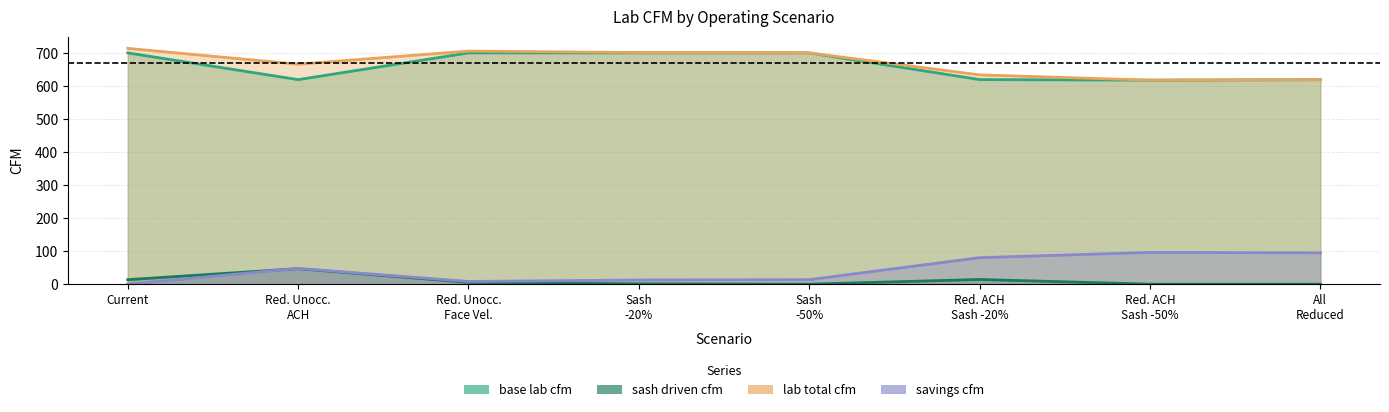

What are all the series names shown in the legend?

base lab cfm, sash driven cfm, lab total cfm, savings cfm